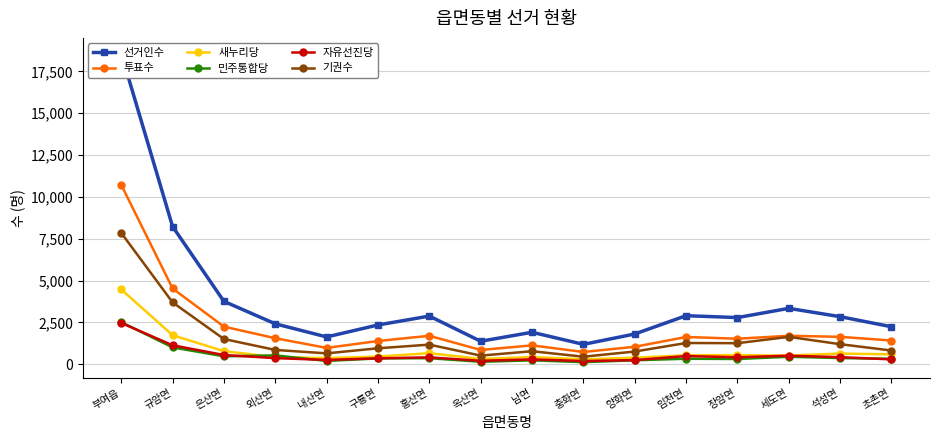

True or false: 선거인수 and 새누리당 cross at least once.

False